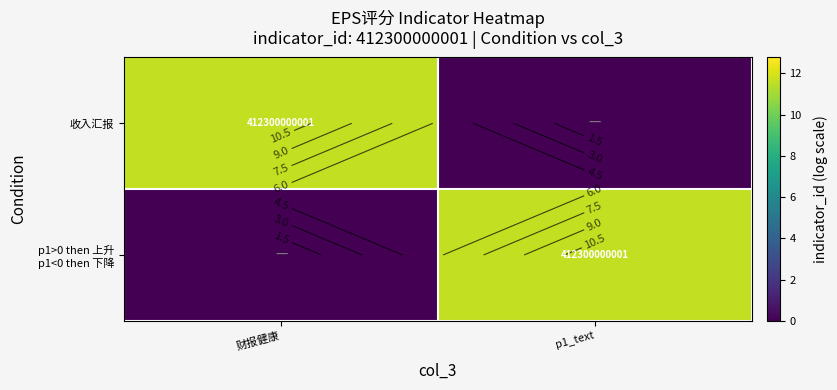

The 收入汇报 series shows 15.7 at 财报健康. True or false?

False